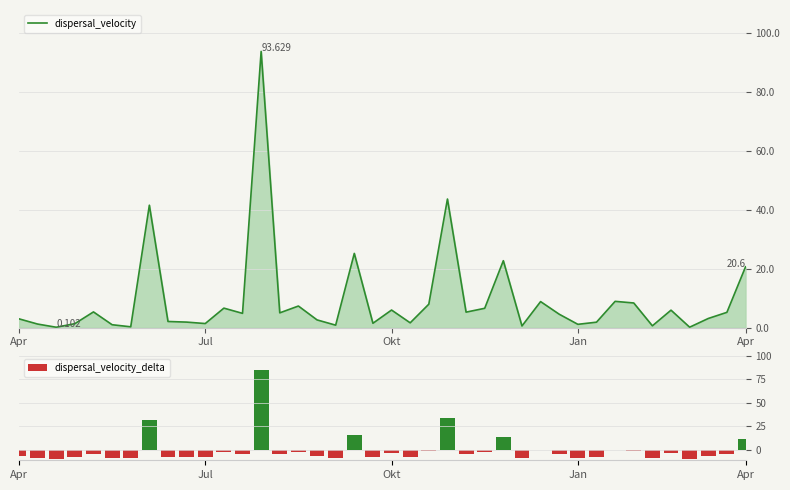

At which label does dispersal_velocity_delta reach its peak?

13